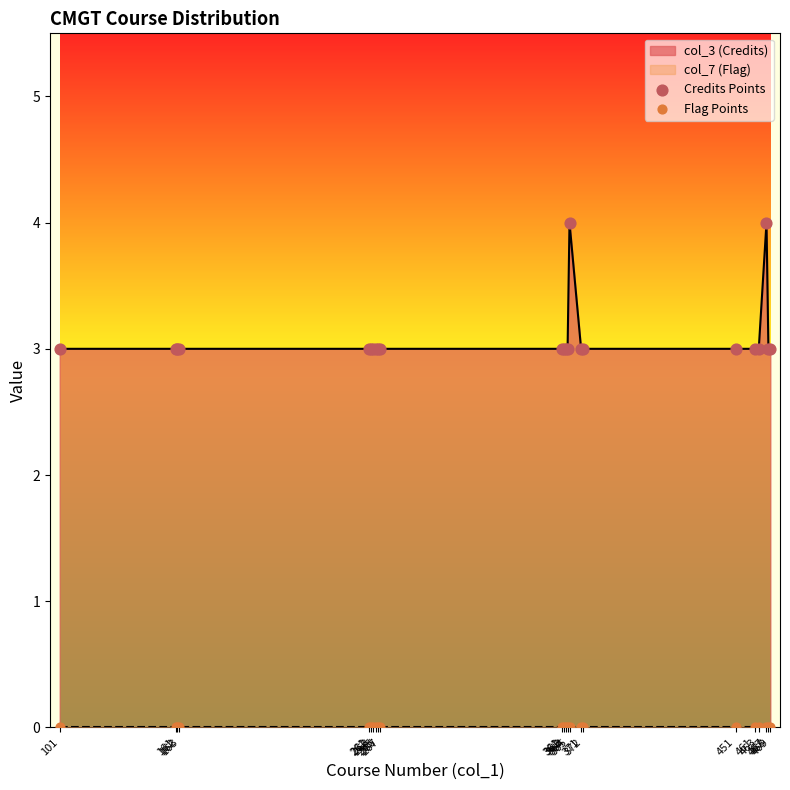

Which series contains the highest Y value?

Credits Points